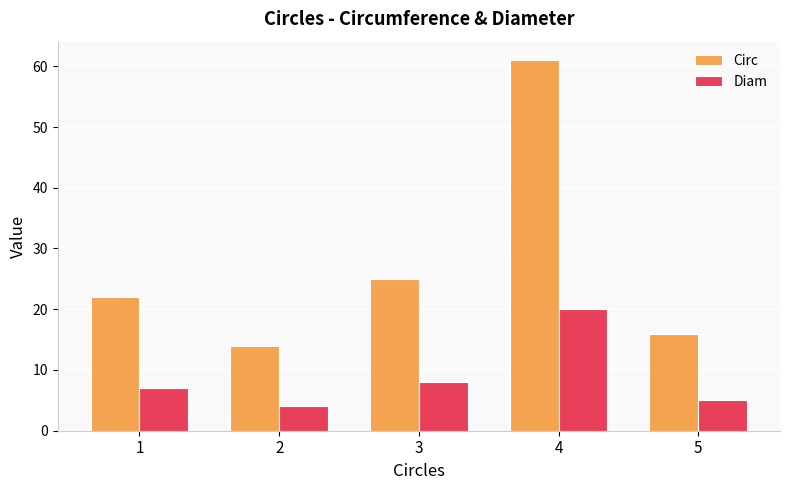

Reading left to right, extract all data points from this chart.

Circ: 1=22	2=14	3=25	4=61	5=16
Diam: 1=7	2=4	3=8	4=20	5=5